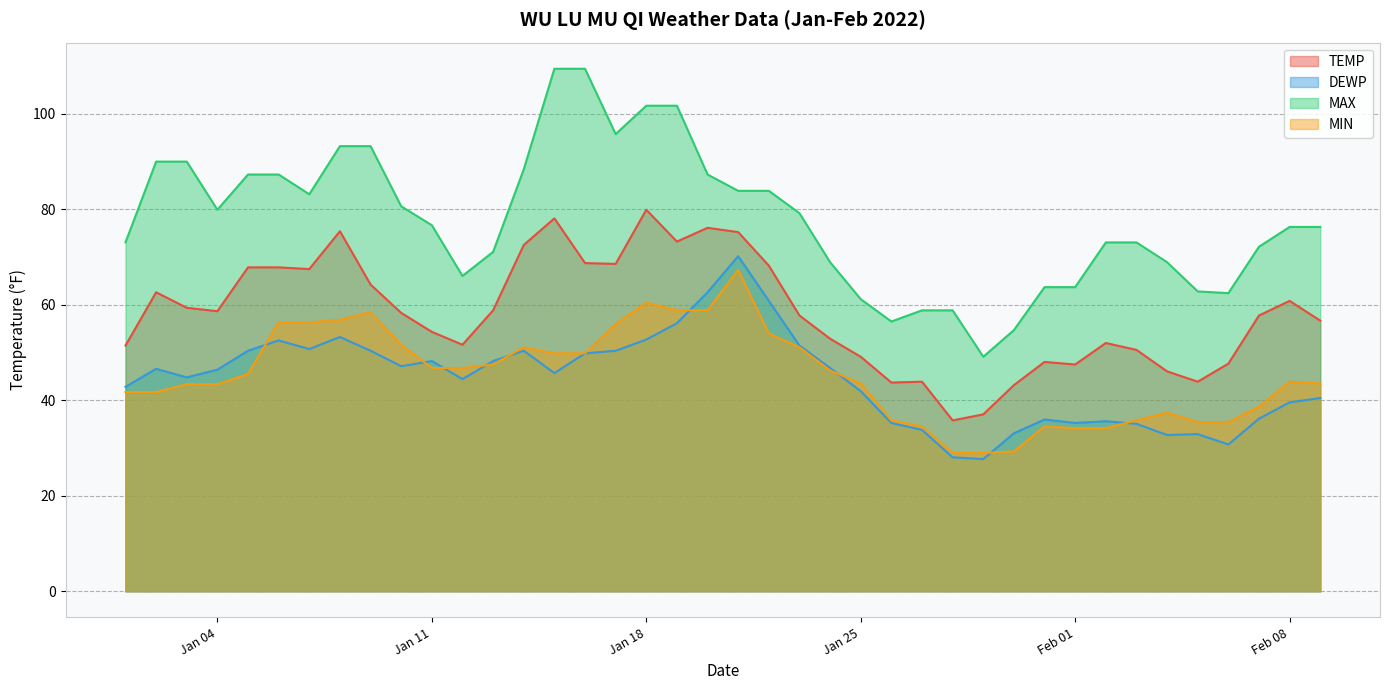

Rank the series by their maximum value, from lowest to highest.

MIN, DEWP, TEMP, MAX